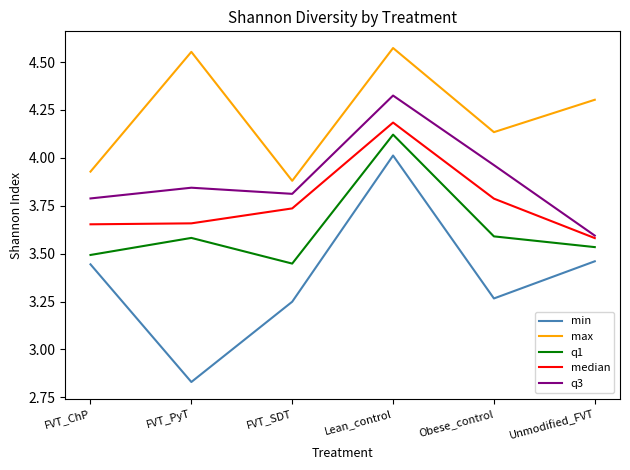

True or false: q1 and min cross at least once.

False